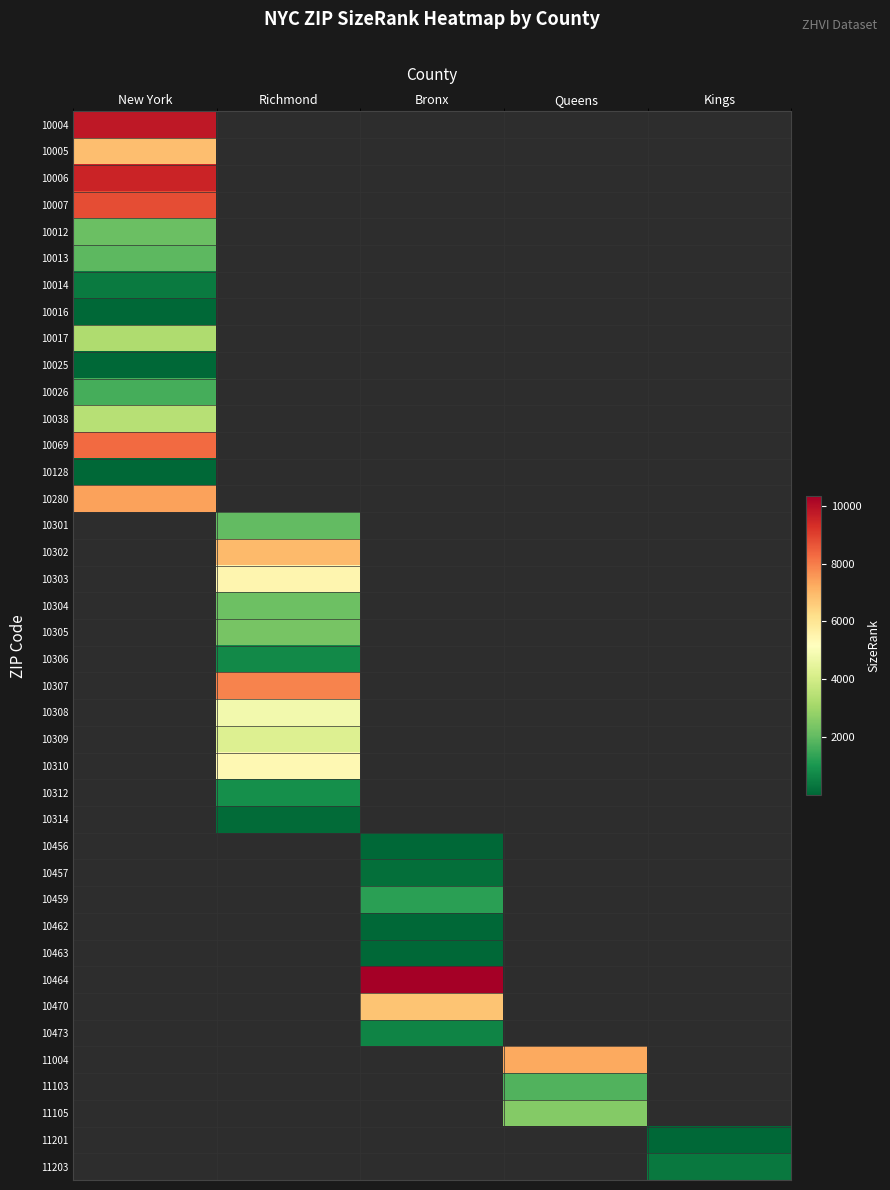

What is the minimum value for 10038?

3449.0